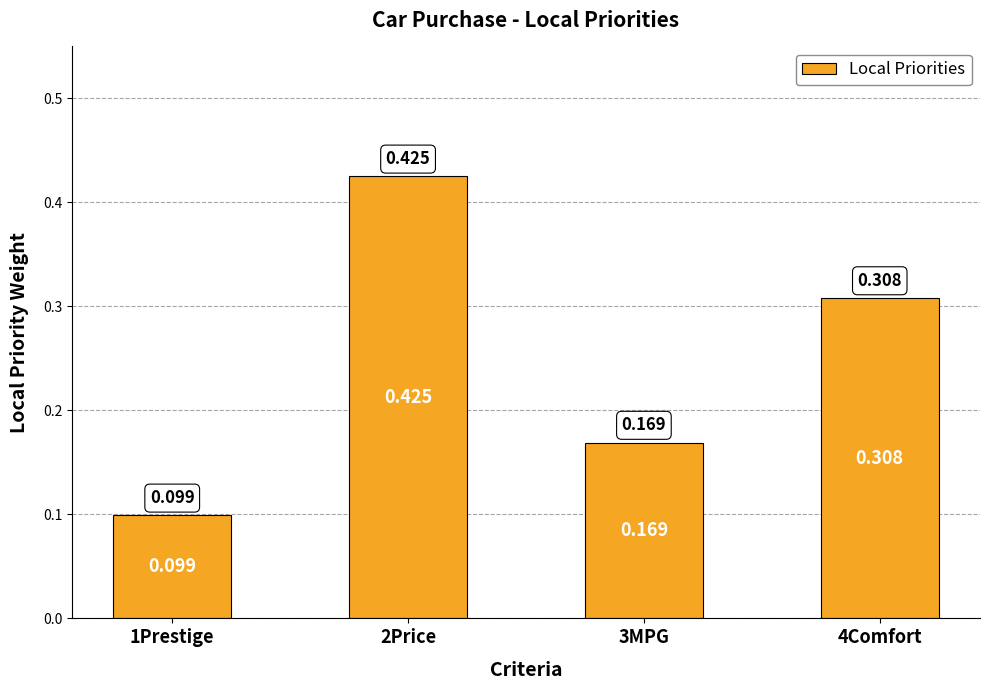

True or false: the data shows 0.2 at 4Comfort.

False